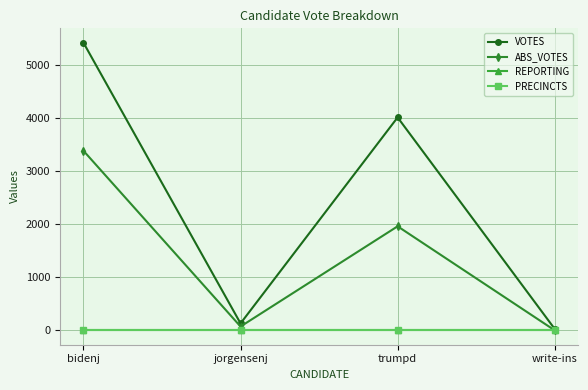

Reading left to right, list all the values displayed in this chart.

VOTES: 5430	131	4020	27
ABS_VOTES: 3390	72	1964	0
REPORTING: 8	8	8	8
PRECINCTS: 8	8	8	8